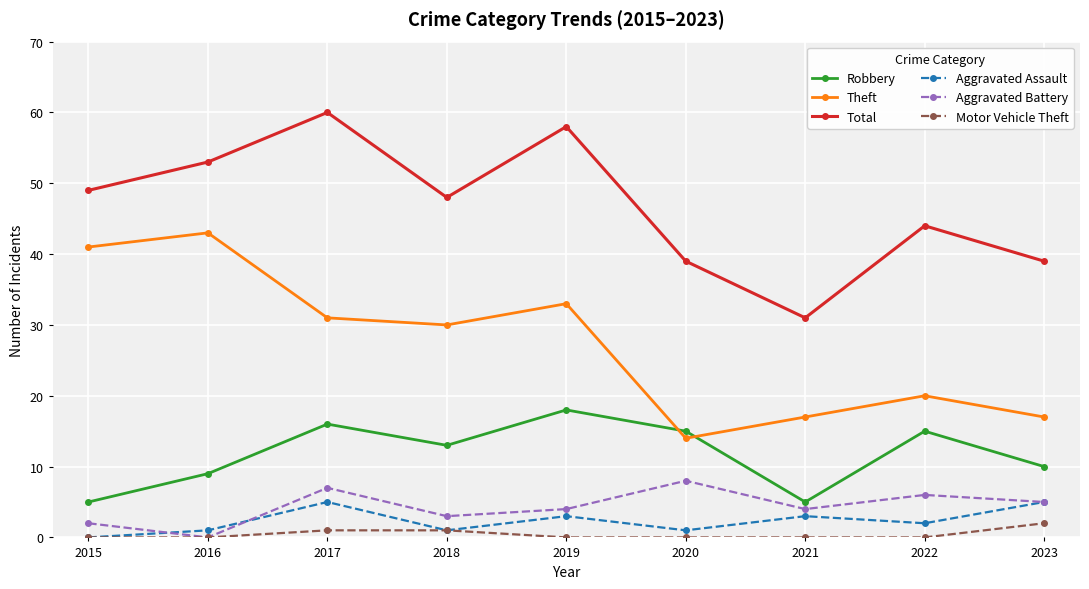

Does the chart display data point markers on the line(s)?

Yes